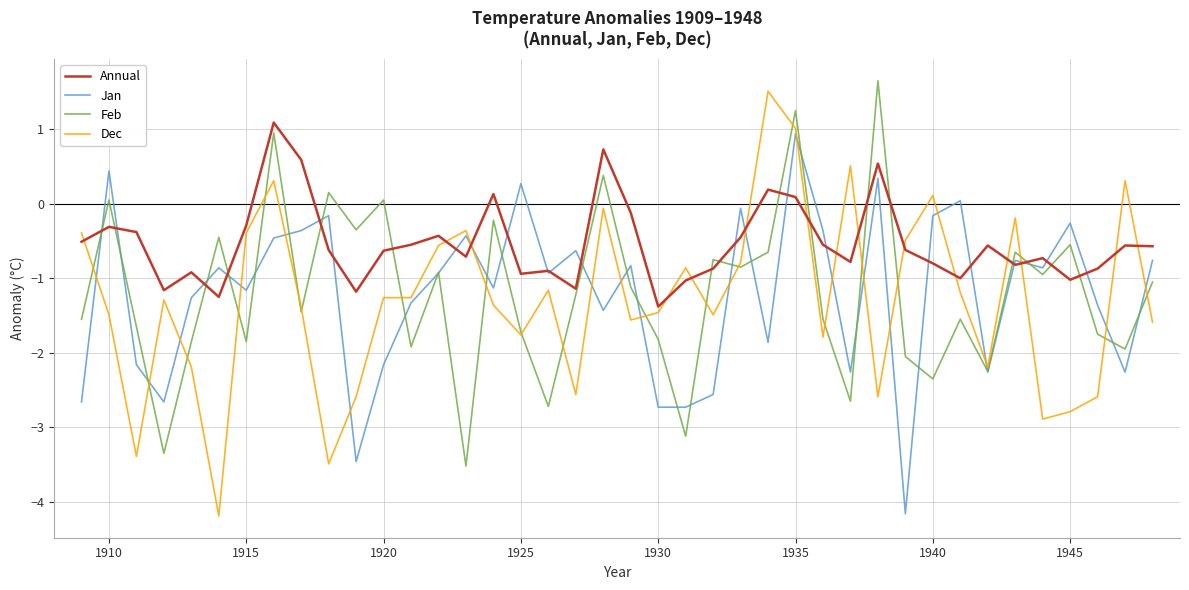

Which series has the largest total across all categories?

Annual